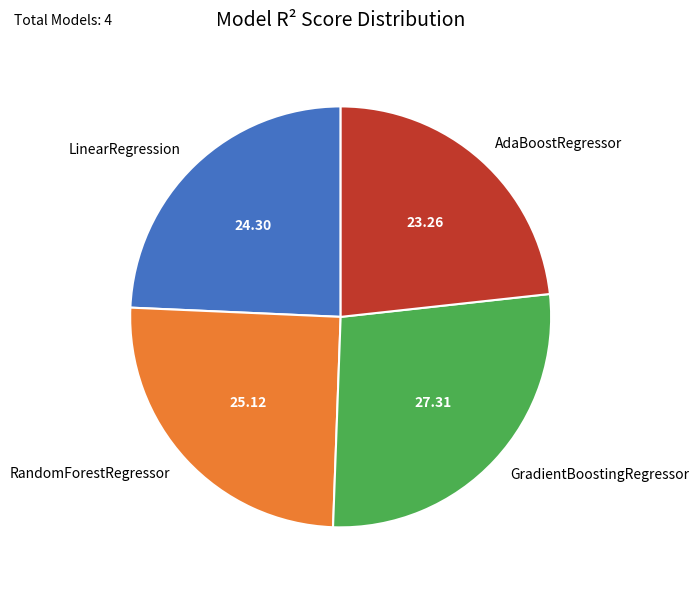

Which slice is the largest?

GradientBoostingRegressor